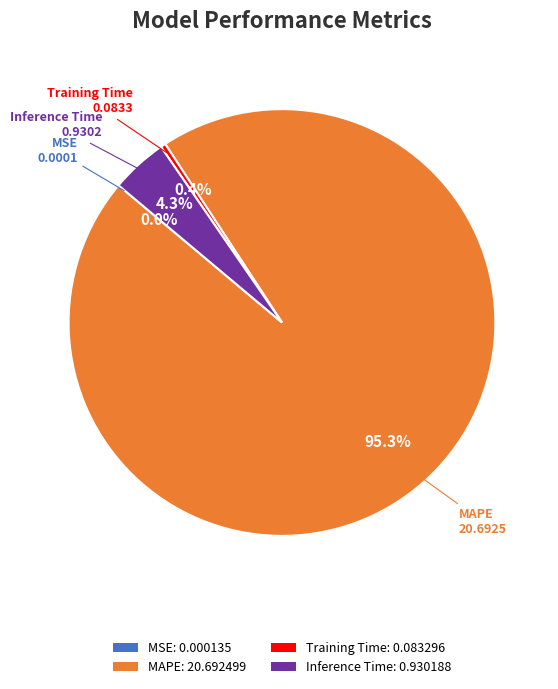

Is there a majority slice in this chart?

Yes